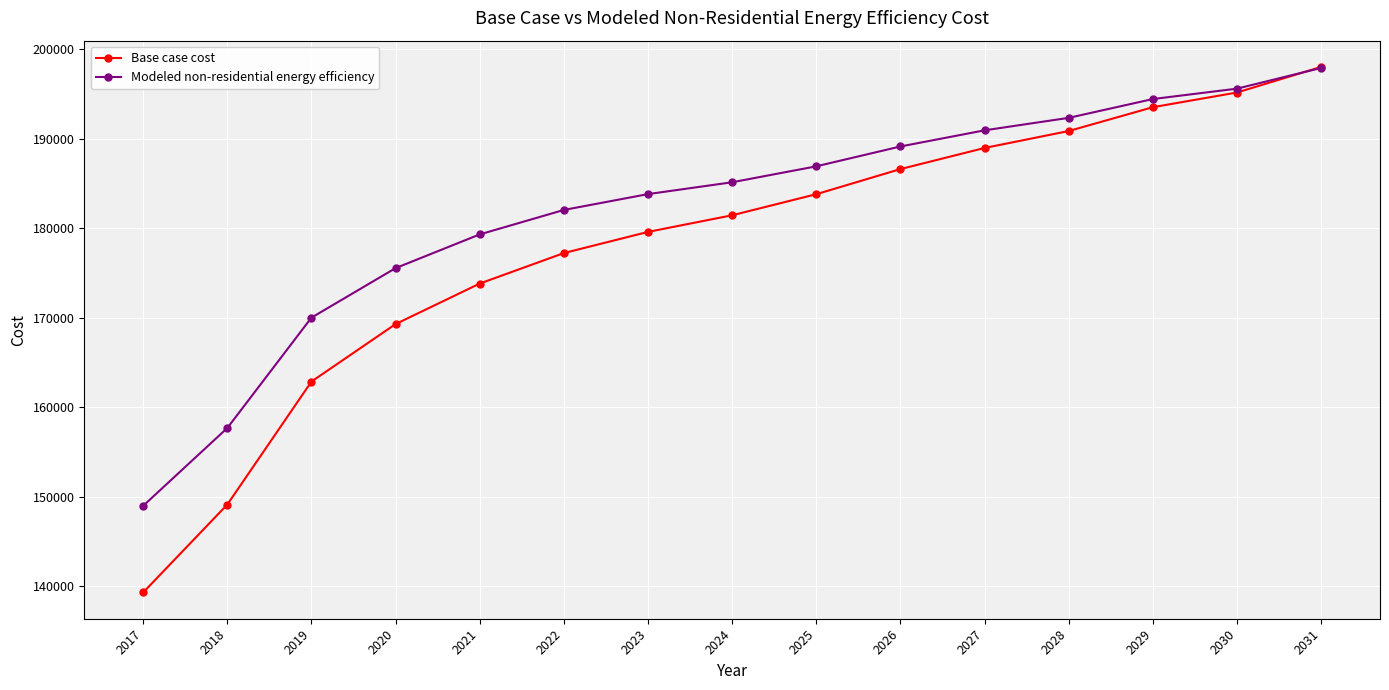

How many data points in Base case cost are less than 181435?

7